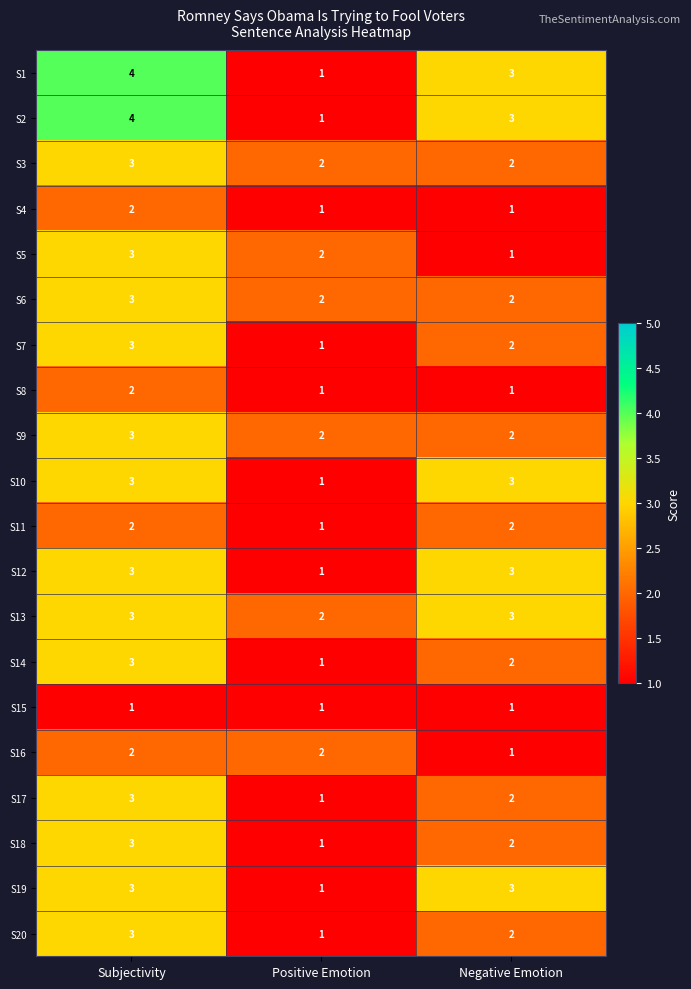

The value of S20 at Negative Emotion is 3. True or false?

False